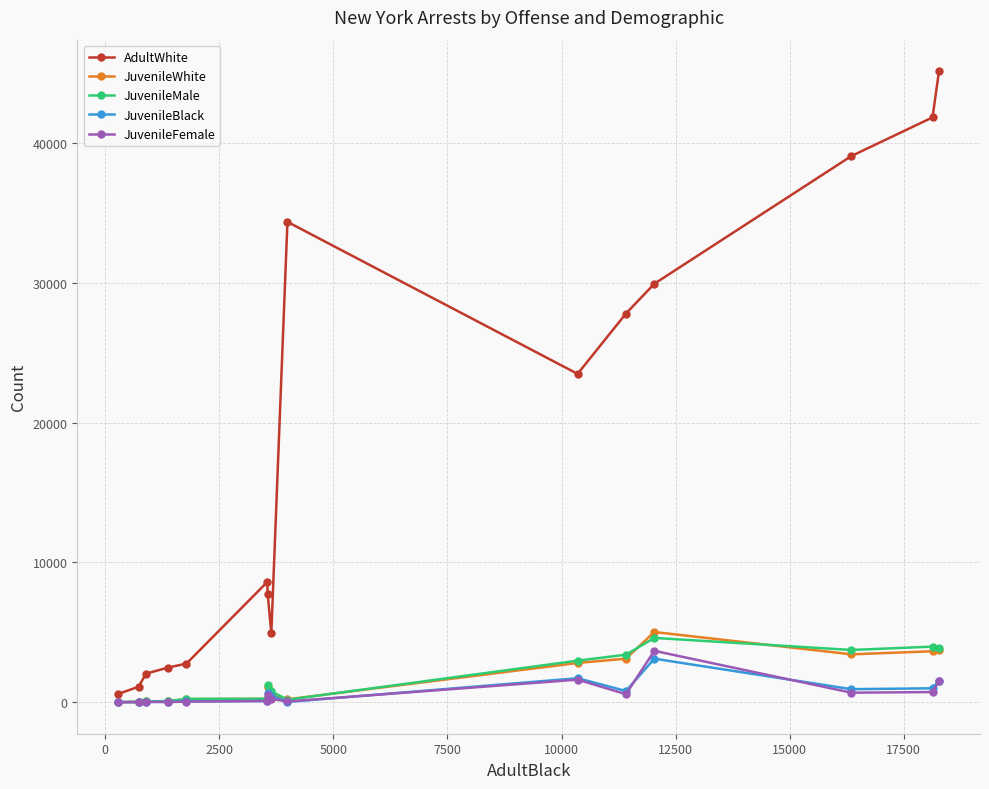

What is the average value of the JuvenileFemale series?

652